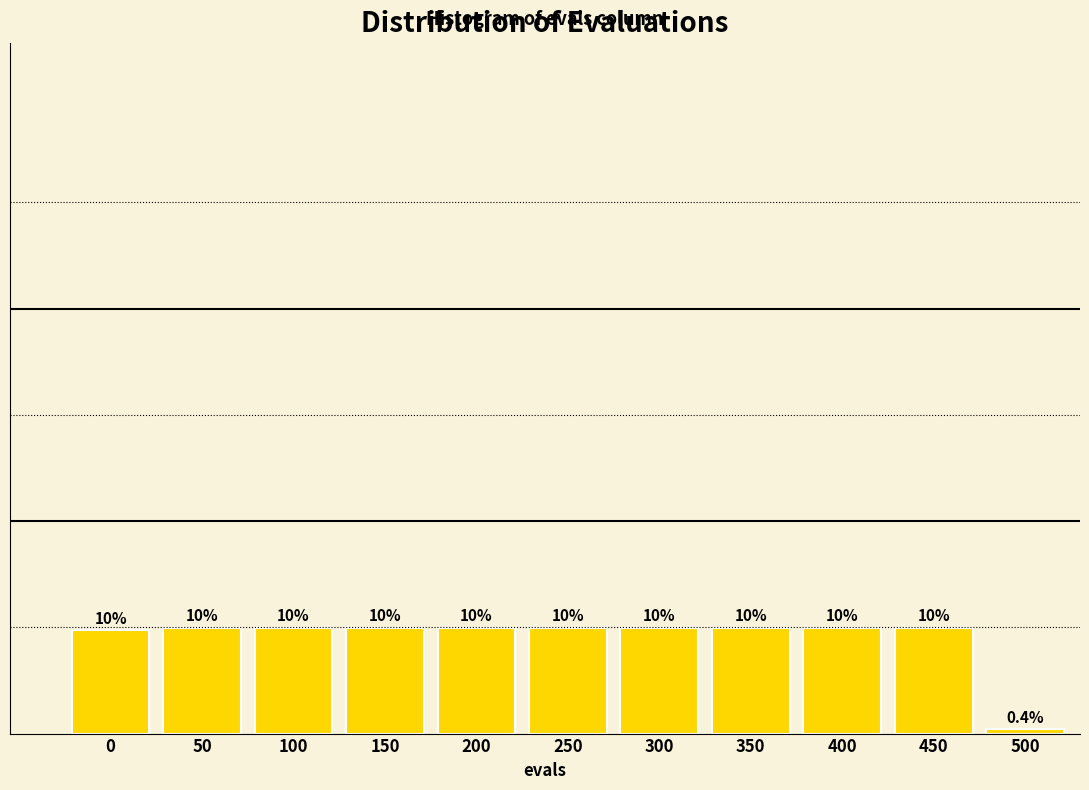

Reading left to right, extract all data points from this chart.

9.8	10.0	10.0	10.0	10.0	10.0	10.0	10.0	10.0	10.0	0.4